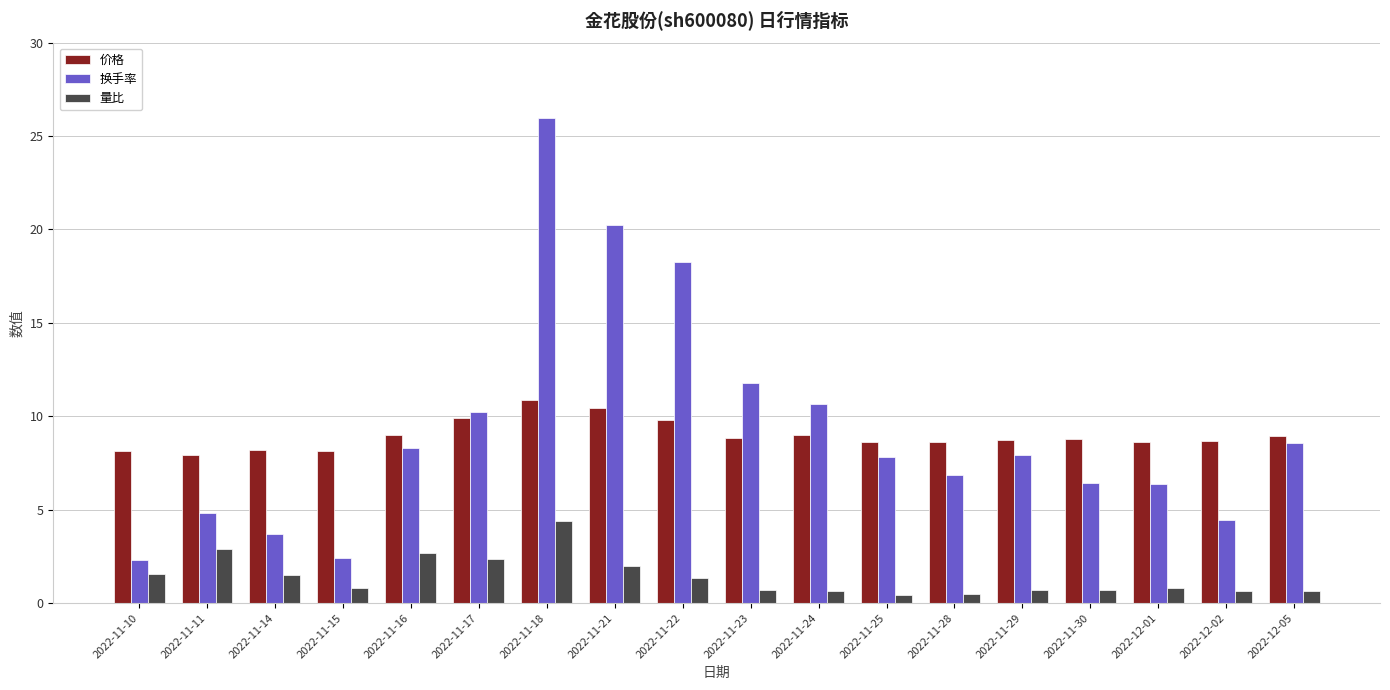

List the series in order of their peak value, lowest first.

量比, 价格, 换手率